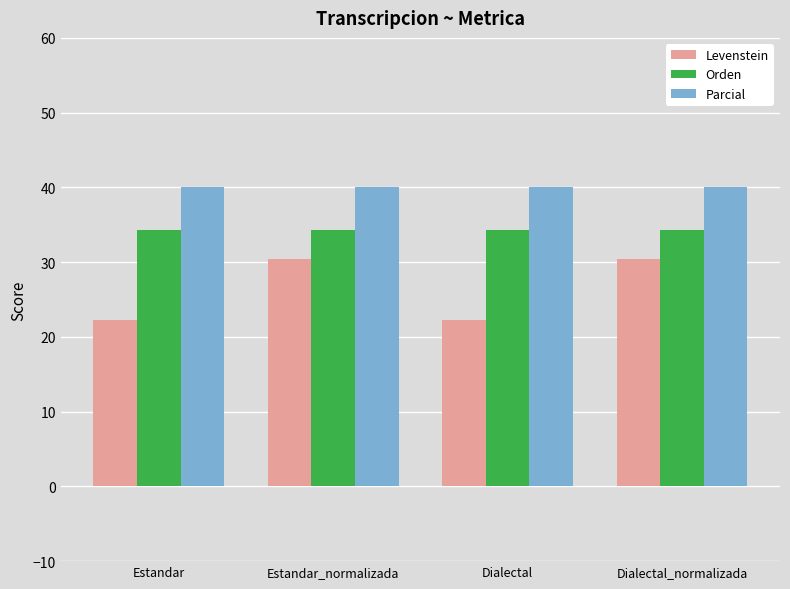

Which series changed the most between Estandar and Estandar_normalizada?

Levenstein